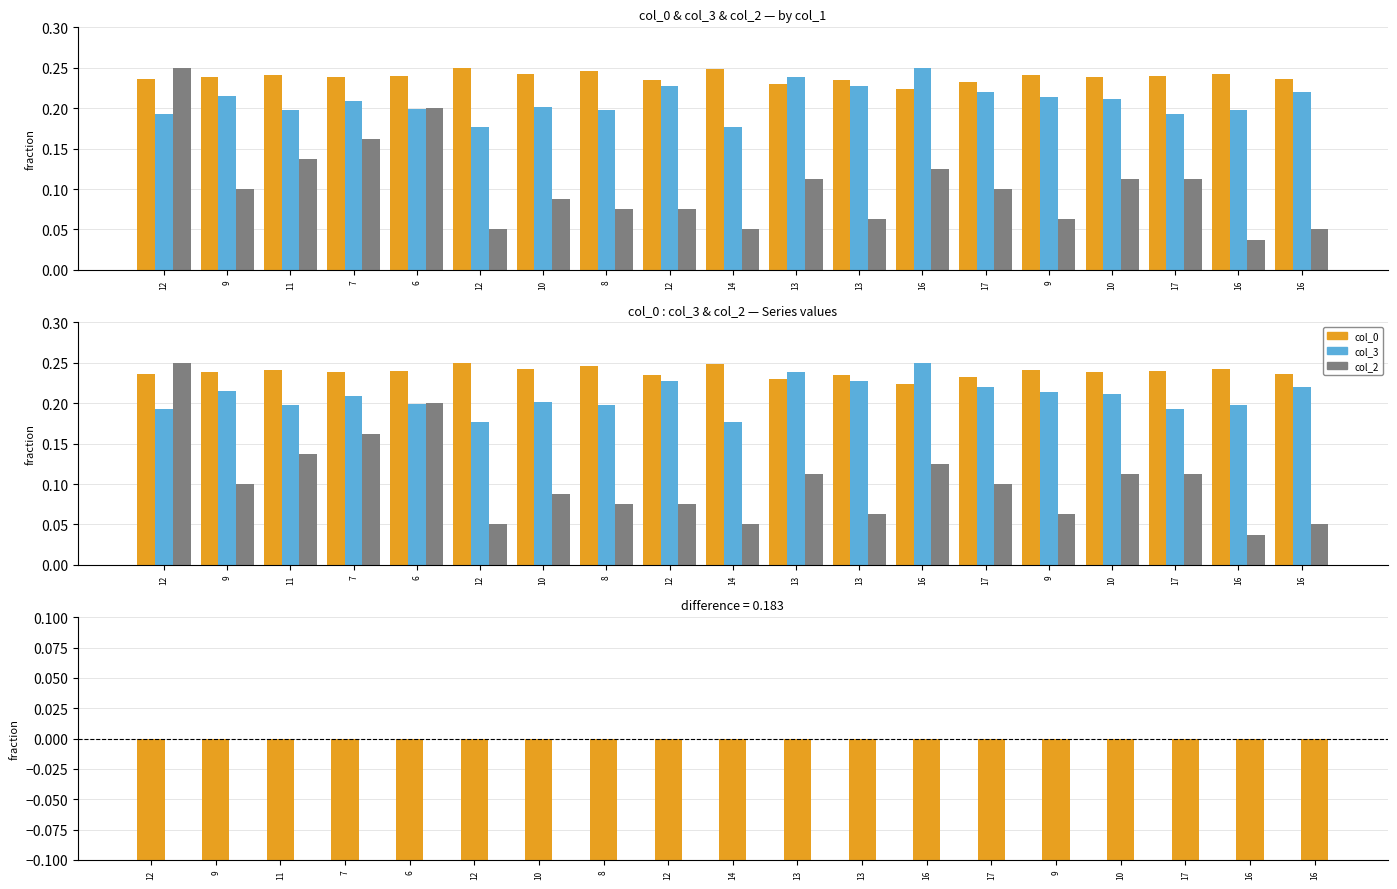

Between 16 and 13, which is larger?

16